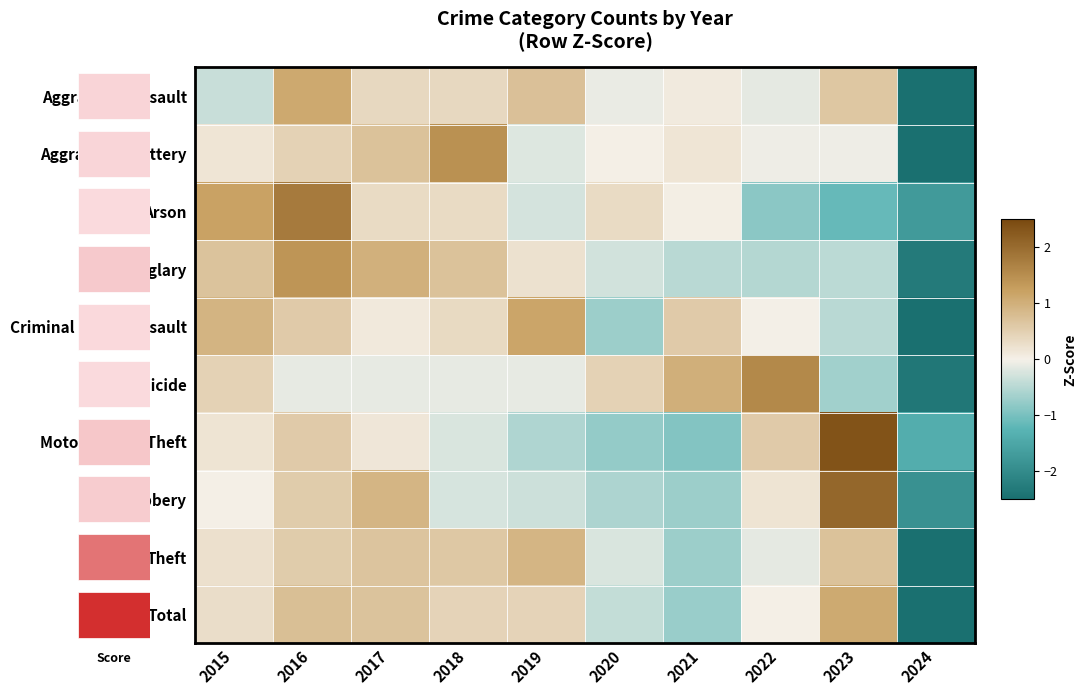

Reading right to left, transcribe all the data shown in this chart.

Aggravated Assault: 2024=-2.7	2023=0.6	2022=-0.1	2021=0.1	2020=-0.1	2019=0.7	2018=0.4	2017=0.4	2016=1.1	2015=-0.4
Aggravated Battery: 2024=-2.7	2023=-0.0	2022=-0.0	2021=0.2	2020=0.0	2019=-0.2	2018=1.4	2017=0.7	2016=0.5	2015=0.2
Arson: 2024=-1.7	2023=-1.1	2022=-0.8	2021=0.0	2020=0.3	2019=-0.3	2018=0.3	2017=0.3	2016=1.8	2015=1.2
Burglary: 2024=-2.3	2023=-0.5	2022=-0.5	2021=-0.5	2020=-0.3	2019=0.2	2018=0.7	2017=1.0	2016=1.4	2015=0.7
Criminal Sexual Assault: 2024=-2.5	2023=-0.5	2022=-0.0	2021=0.6	2020=-0.7	2019=1.2	2018=0.3	2017=0.1	2016=0.6	2015=0.9
Homicide: 2024=-2.4	2023=-0.7	2022=1.6	2021=1.0	2020=0.5	2019=-0.1	2018=-0.1	2017=-0.1	2016=-0.1	2015=0.5
Motor Vehicle Theft: 2024=-1.4	2023=2.4	2022=0.6	2021=-0.9	2020=-0.8	2019=-0.6	2018=-0.2	2017=0.1	2016=0.6	2015=0.2
Robbery: 2024=-1.9	2023=2.1	2022=0.2	2021=-0.7	2020=-0.6	2019=-0.3	2018=-0.2	2017=0.9	2016=0.6	2015=0.0
Theft: 2024=-2.6	2023=0.7	2022=-0.1	2021=-0.7	2020=-0.2	2019=0.9	2018=0.6	2017=0.7	2016=0.6	2015=0.2
Total: 2024=-2.6	2023=1.1	2022=0.0	2021=-0.7	2020=-0.4	2019=0.4	2018=0.4	2017=0.7	2016=0.8	2015=0.3